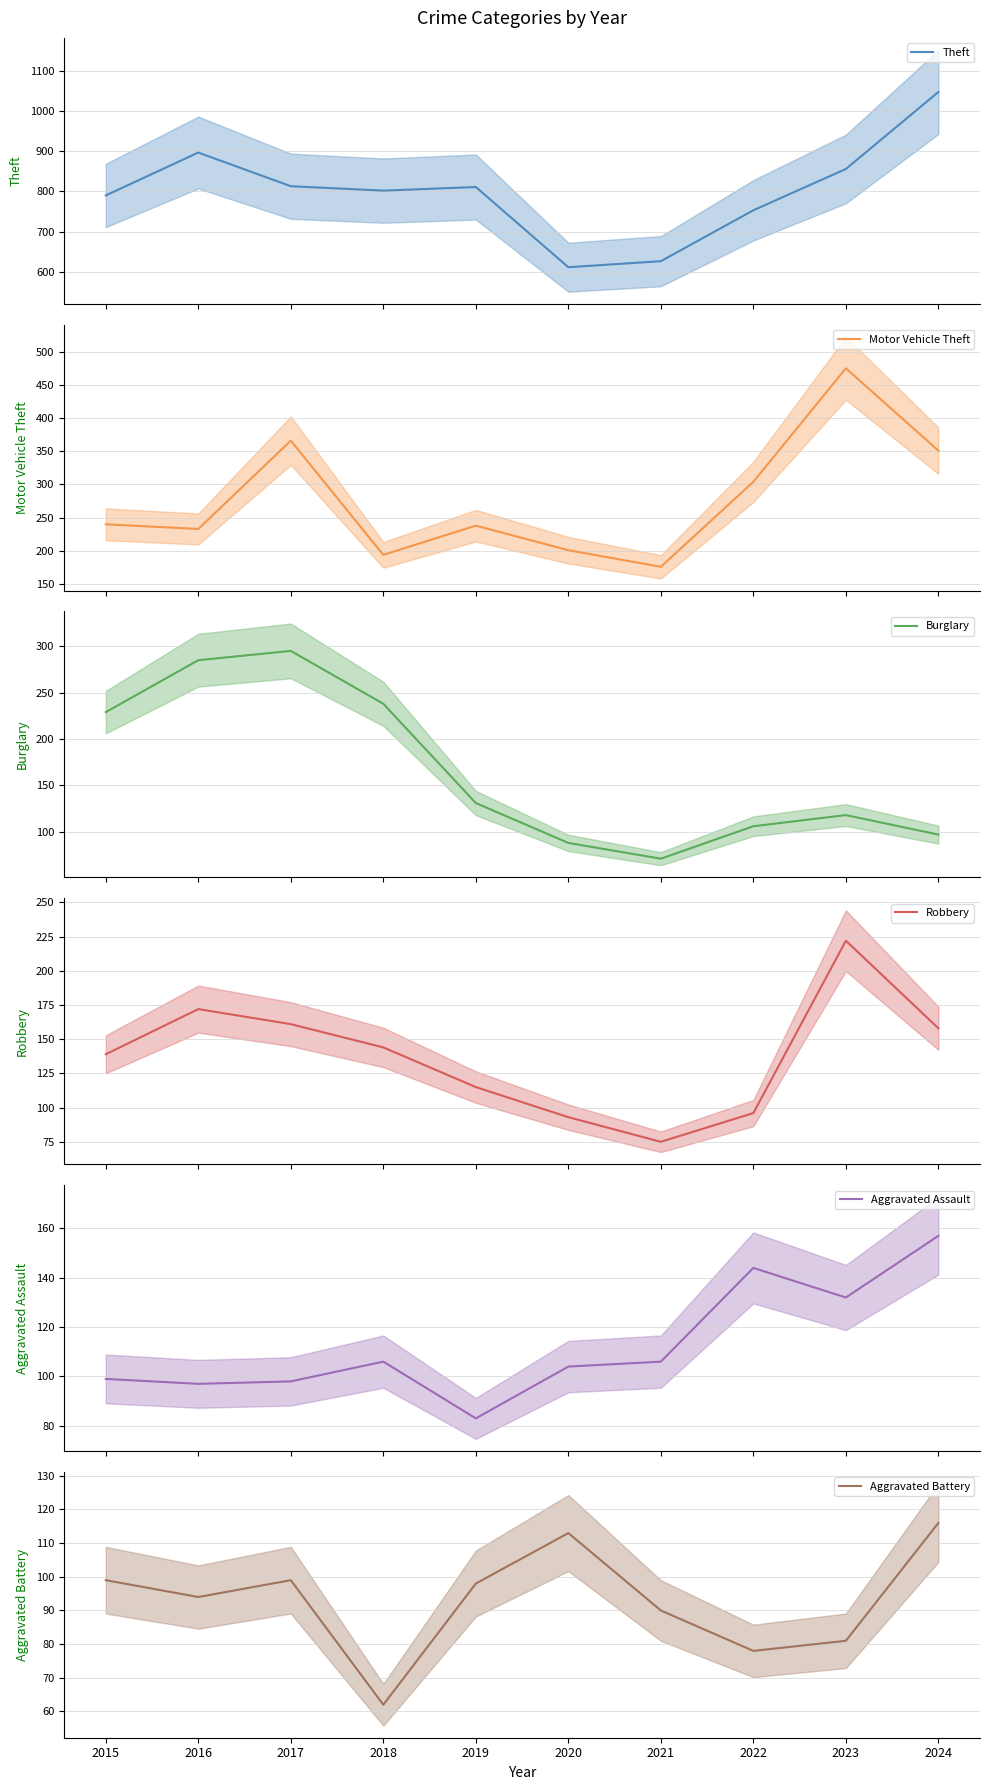

Is it true that Burglary equals 199 at 2017?

False